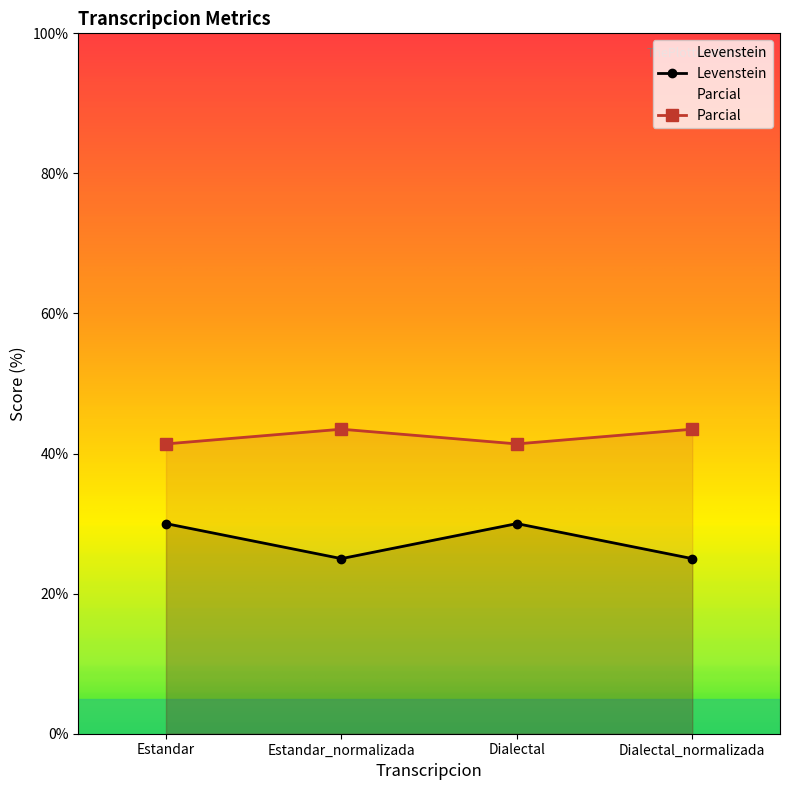

At which label does Parcial reach its peak?

Estandar_normalizada